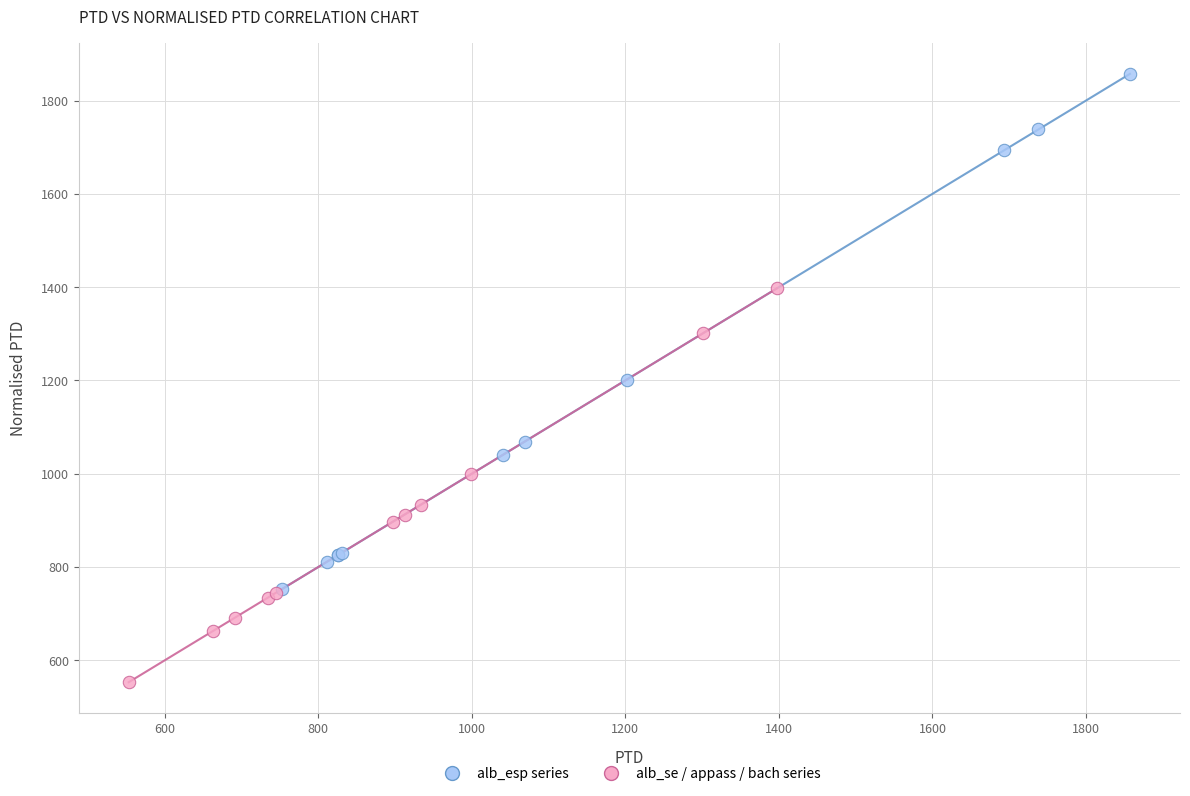

Which series contains the lowest Y value?

alb_se / appass / bach series